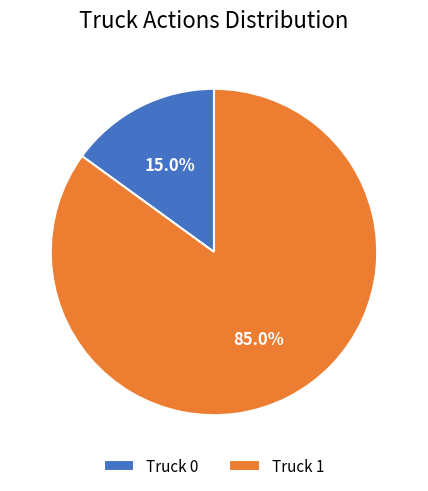

What percentage is NOT represented by Truck 1?

15.0%